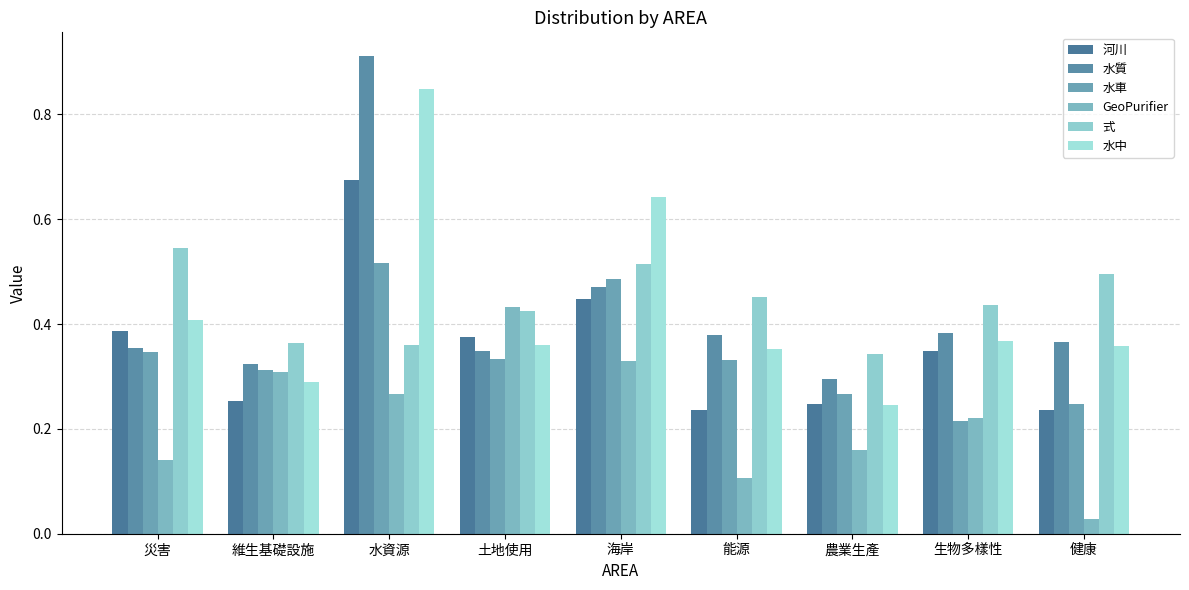

Count the 河川 values in the range 0 to 1.

9